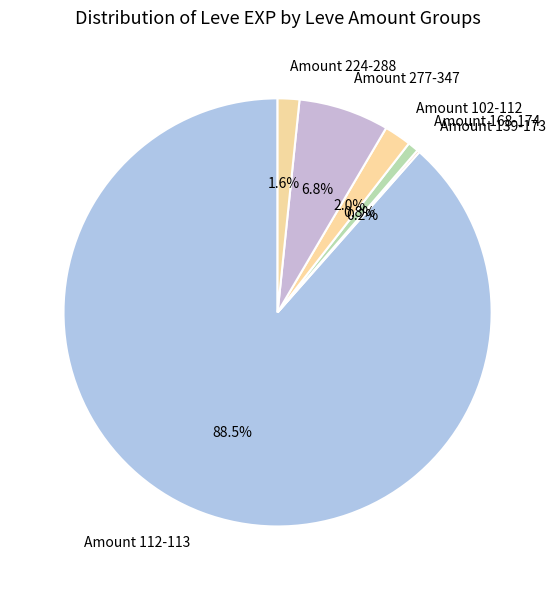

Approximately how many times larger is the value at Amount 112-113 compared to Amount 277-347?

13.0